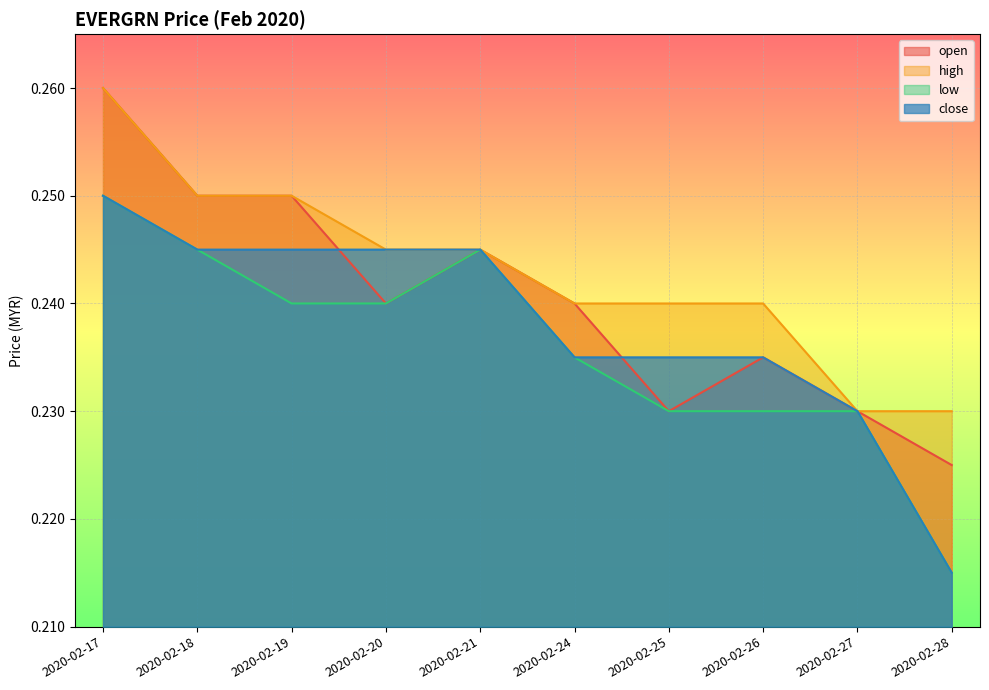

The value of close at 2020-02-17 is 0.2. True or false?

True